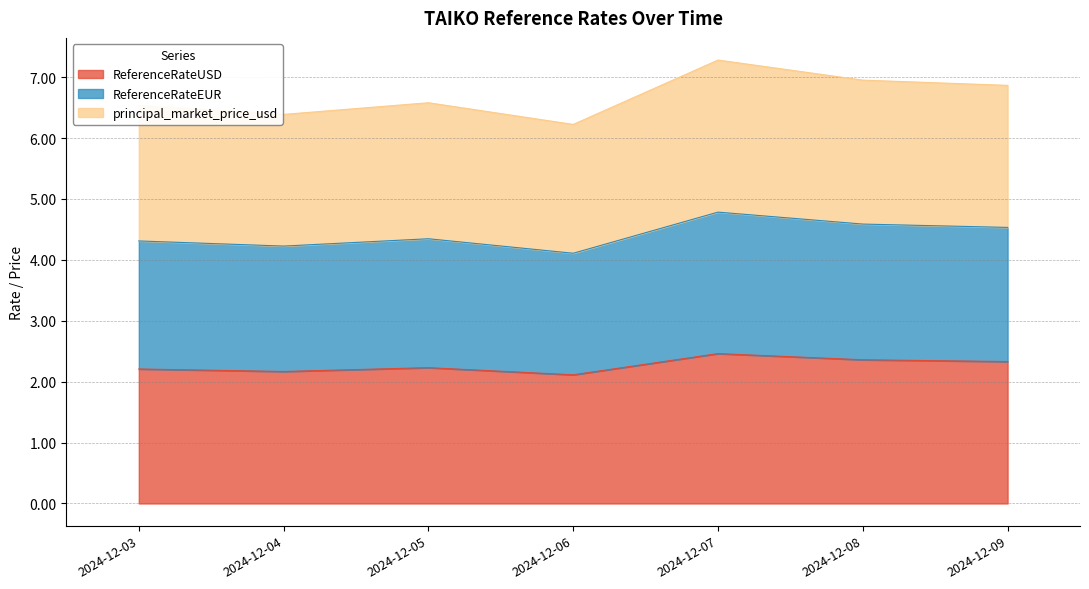

Which category has the highest value in the ReferenceRateUSD series?

2024-12-07